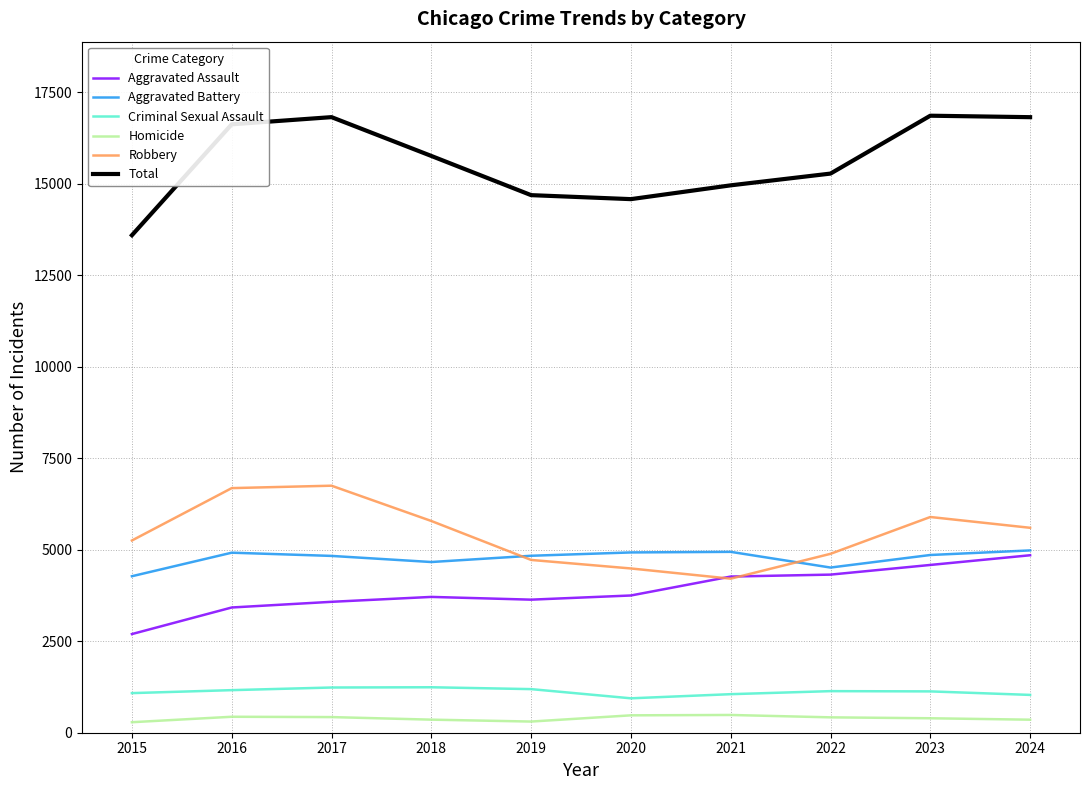

What is the lowest value of the Robbery series?

4208